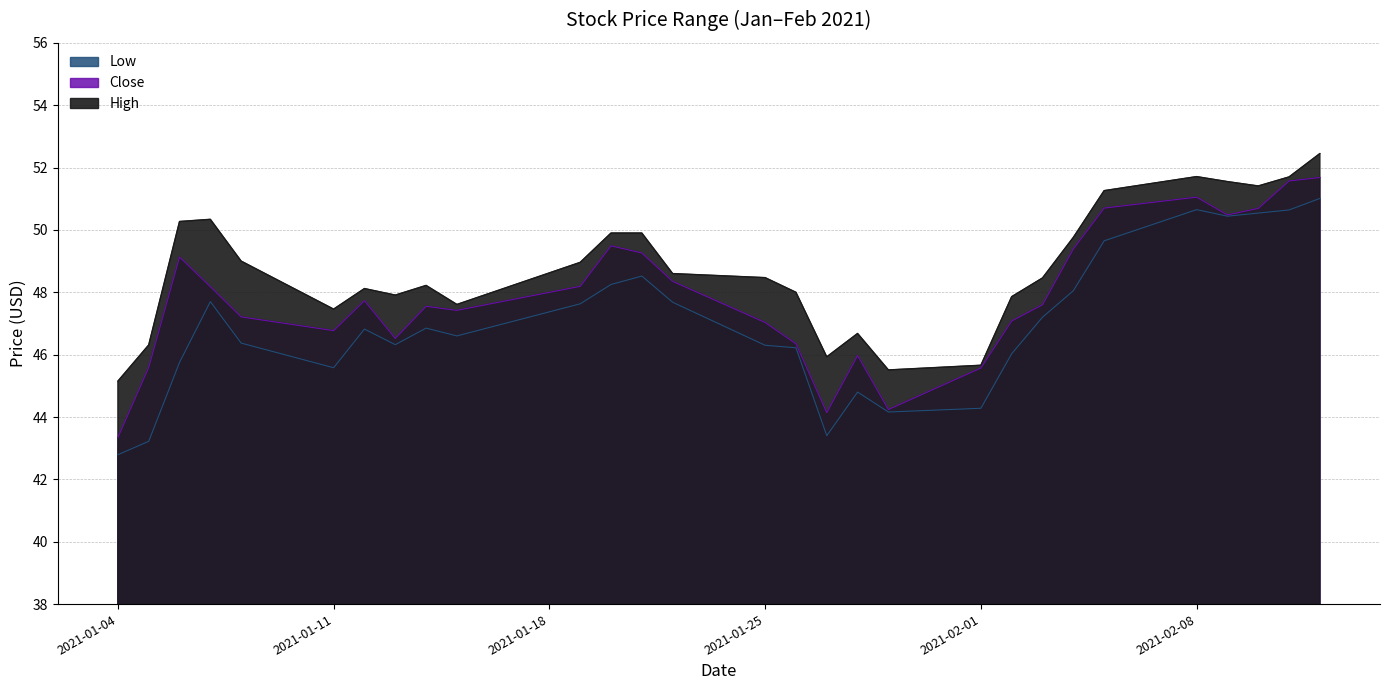

True or false: High has more than 0 interior local peaks.

True